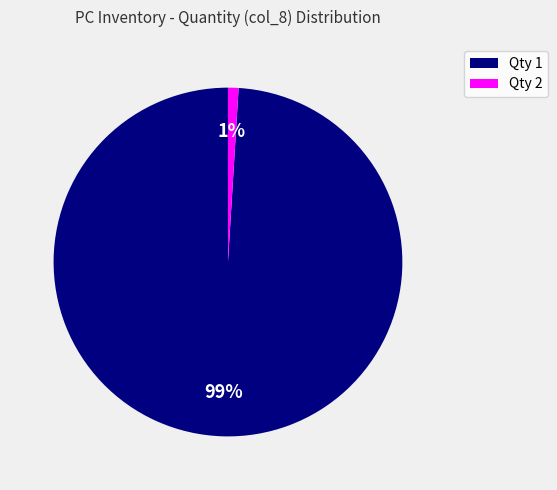

Do Qty 2 and Qty 1 together represent more than half of the pie?

Yes